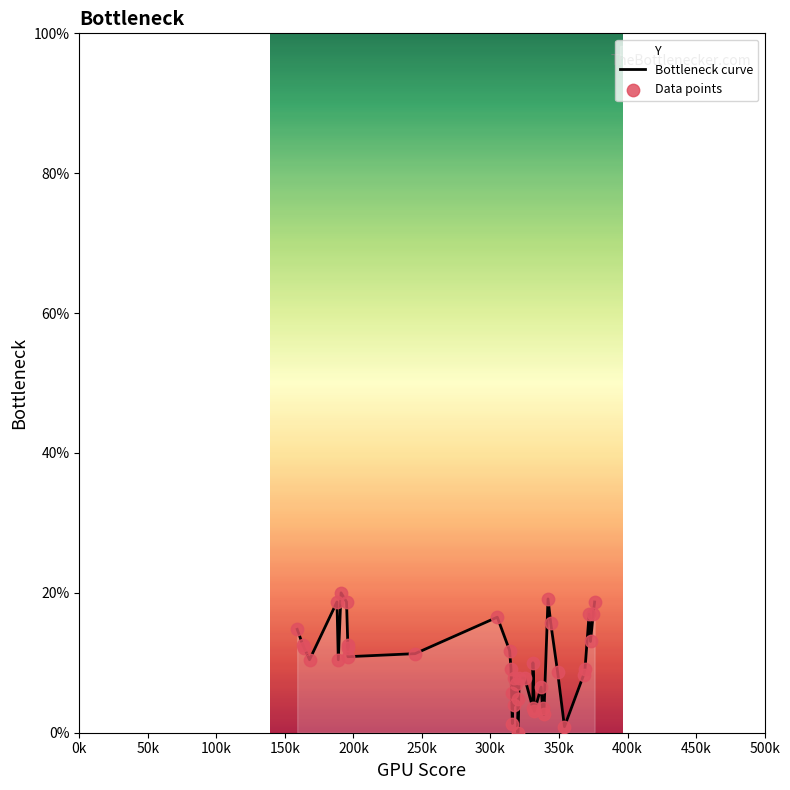

What are all the series names shown in the legend?

Bottleneck curve, Data points